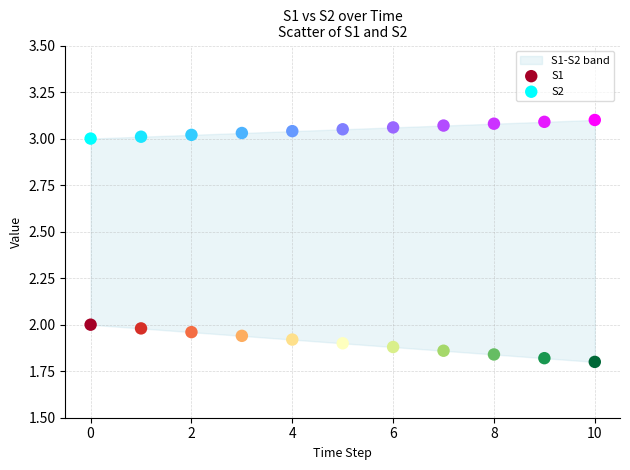

Across all data points, what is the range of Y values (max minus min)?

1.3